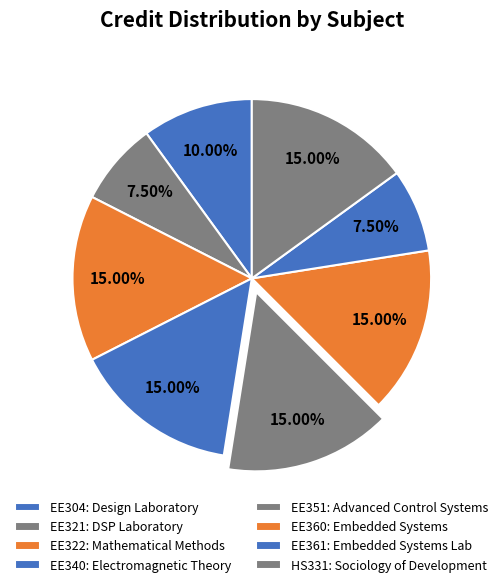

Rank the categories by value from highest to lowest.

EE322, EE340, EE351, EE360, HS331, EE304, EE321, EE361